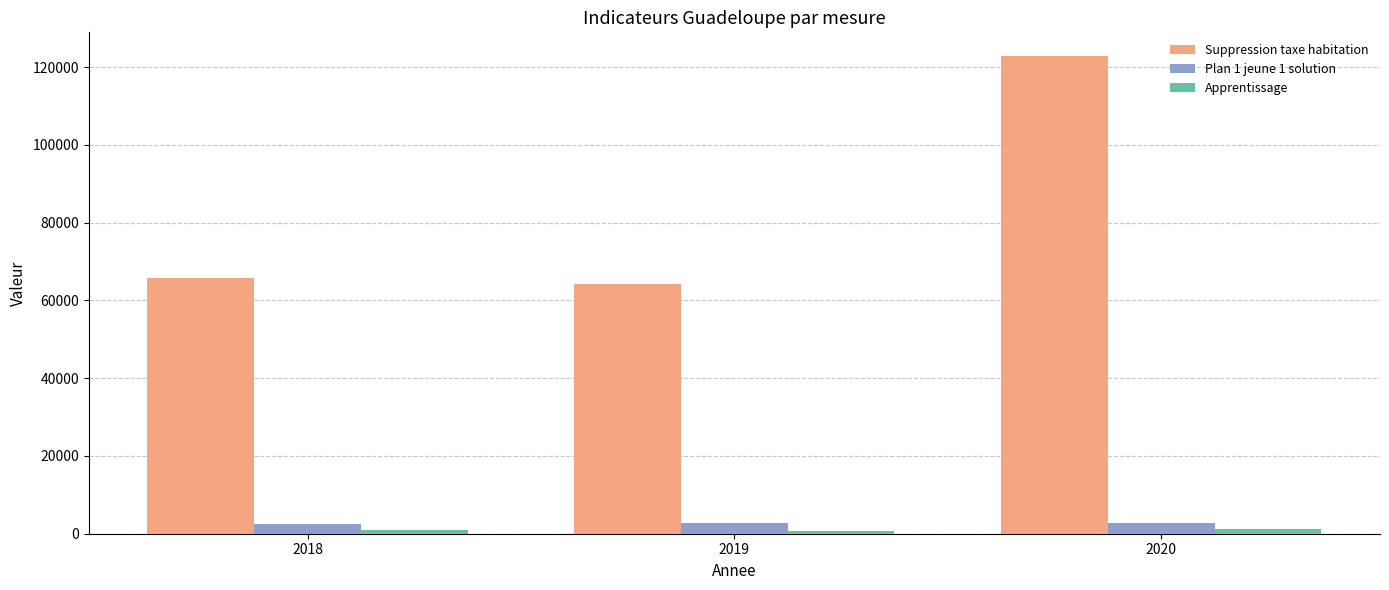

Between 2019 and 2020, which series saw the biggest shift?

Suppression taxe habitation